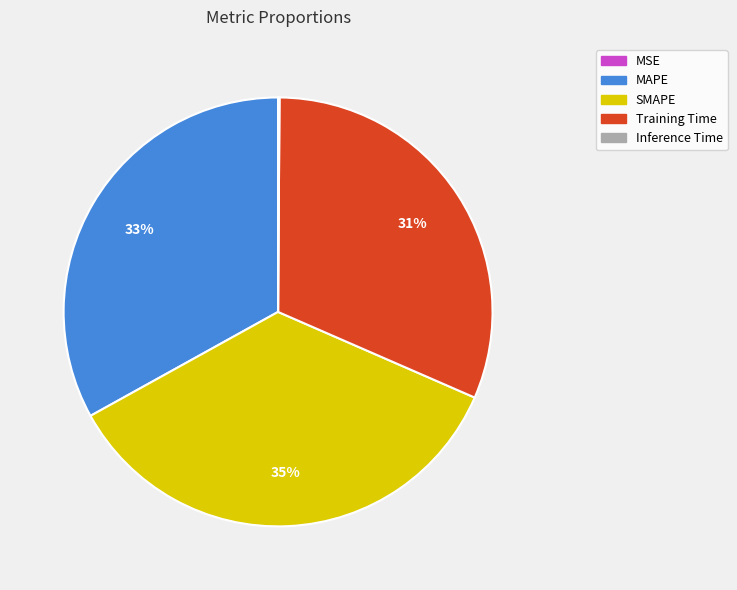

To the nearest percent, what is the average slice percentage?

20%